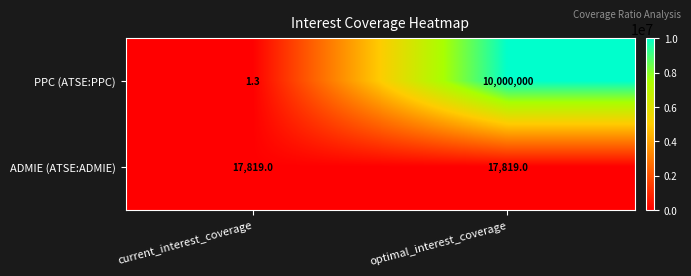

Reading right to left, list all the values displayed in this chart.

PPC (ATSE:PPC): optimal_interest_coverage=10000000.0	current_interest_coverage=1.3
ADMIE (ATSE:ADMIE): optimal_interest_coverage=17819.0	current_interest_coverage=17819.0